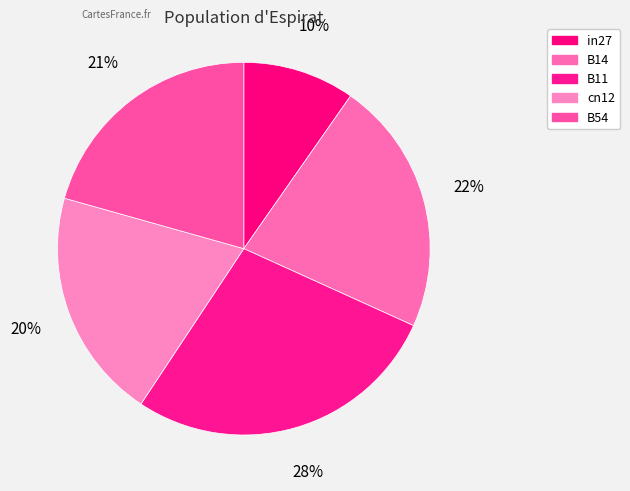

To the nearest percent, what is the difference between the B54 and B14 slice percentages?

1%